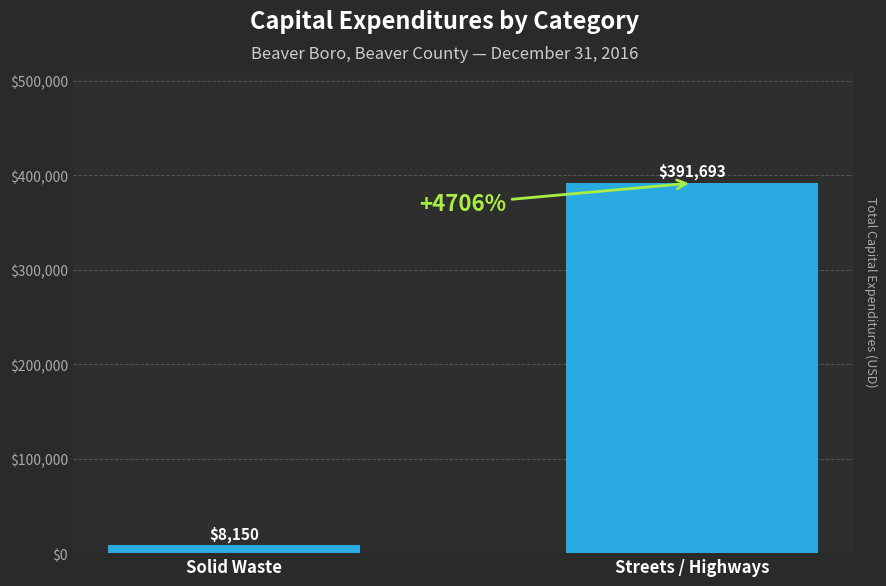

What position from the left is Solid Waste?

1